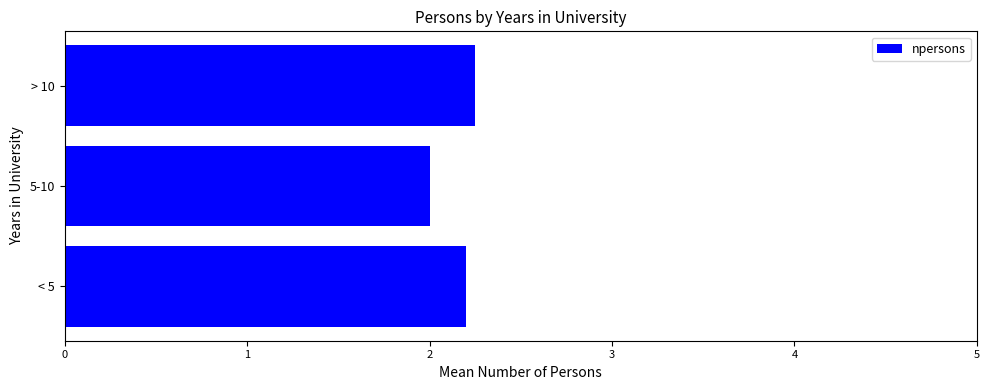

What is the sum of all values?

6.5